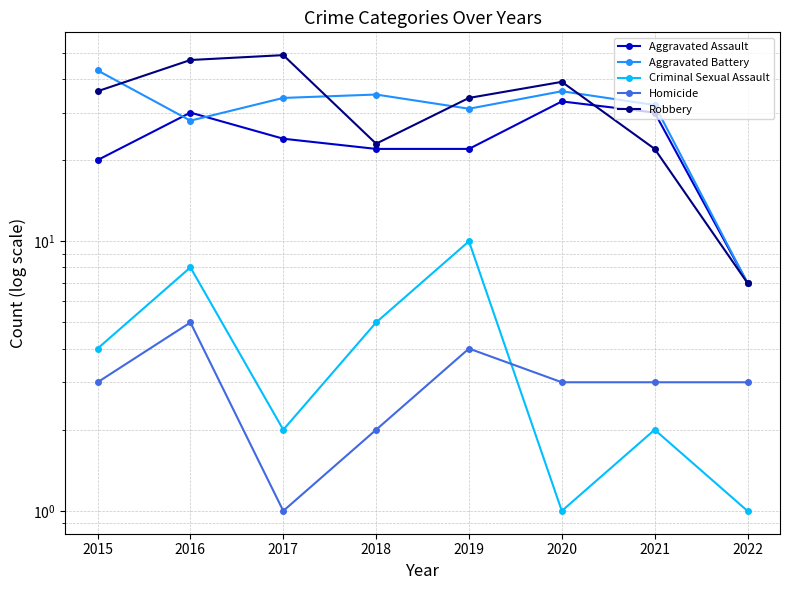

At how many categories does at least one series exceed 1?

8